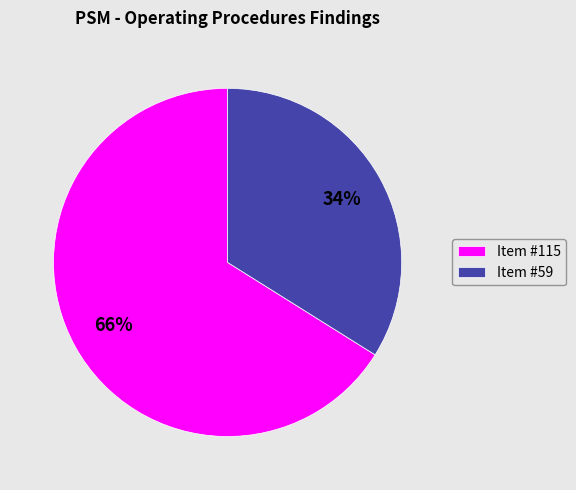

Which slice is the largest?

Item #115